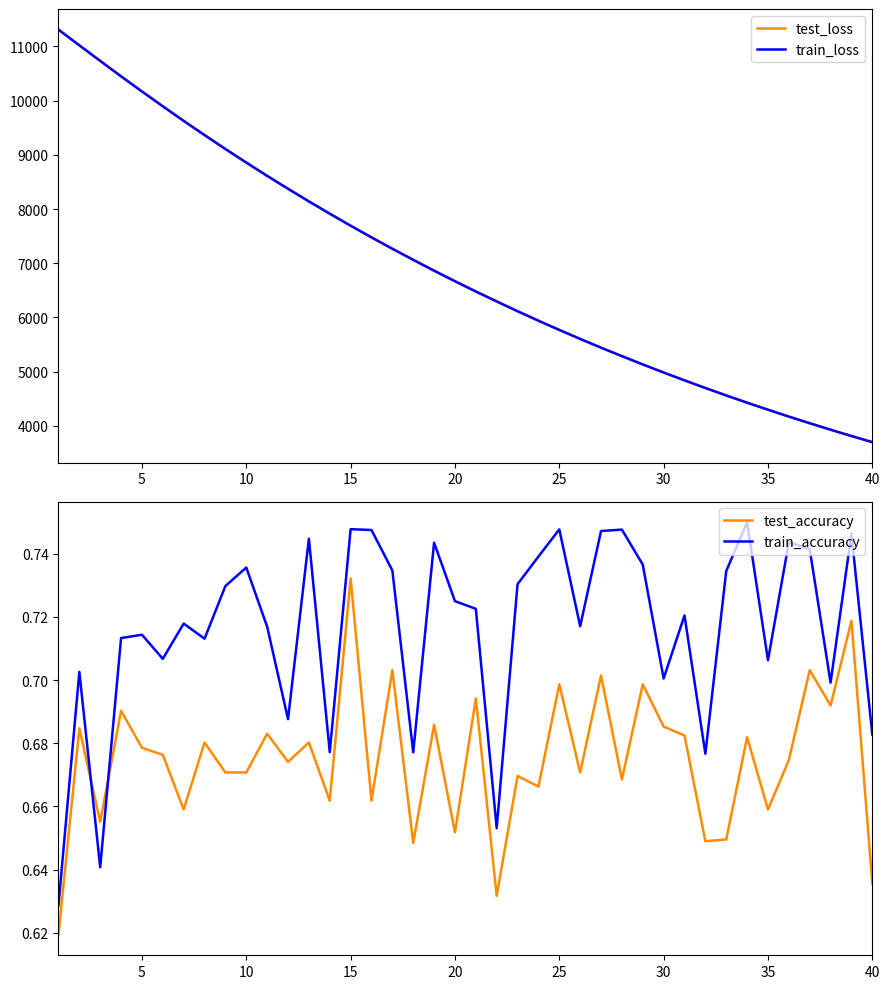

How many intersections are there between test_accuracy and train_accuracy?

2